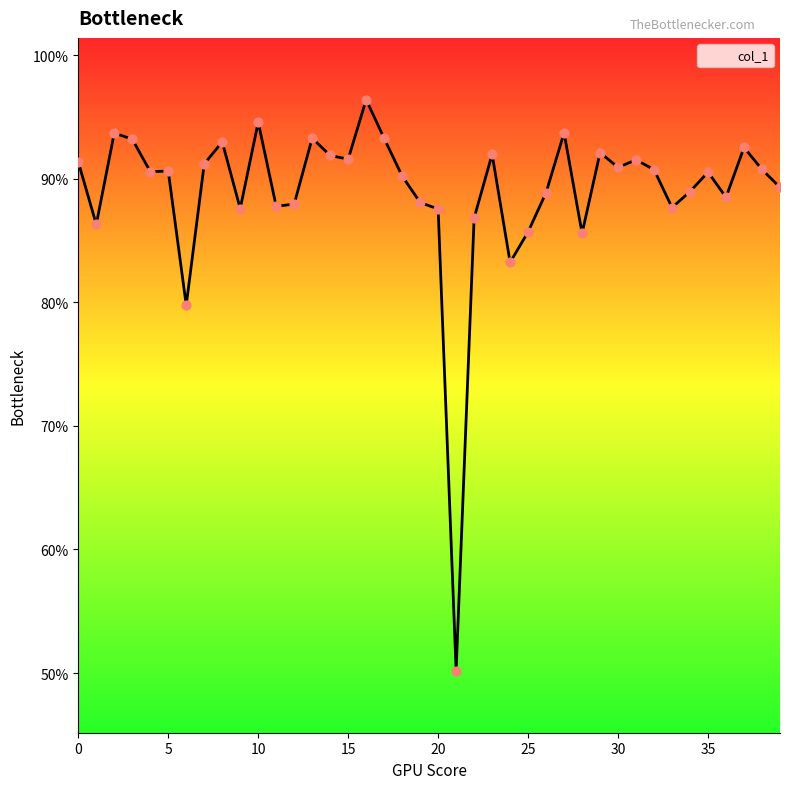

What is the minimum value shown in the chart?

50.2